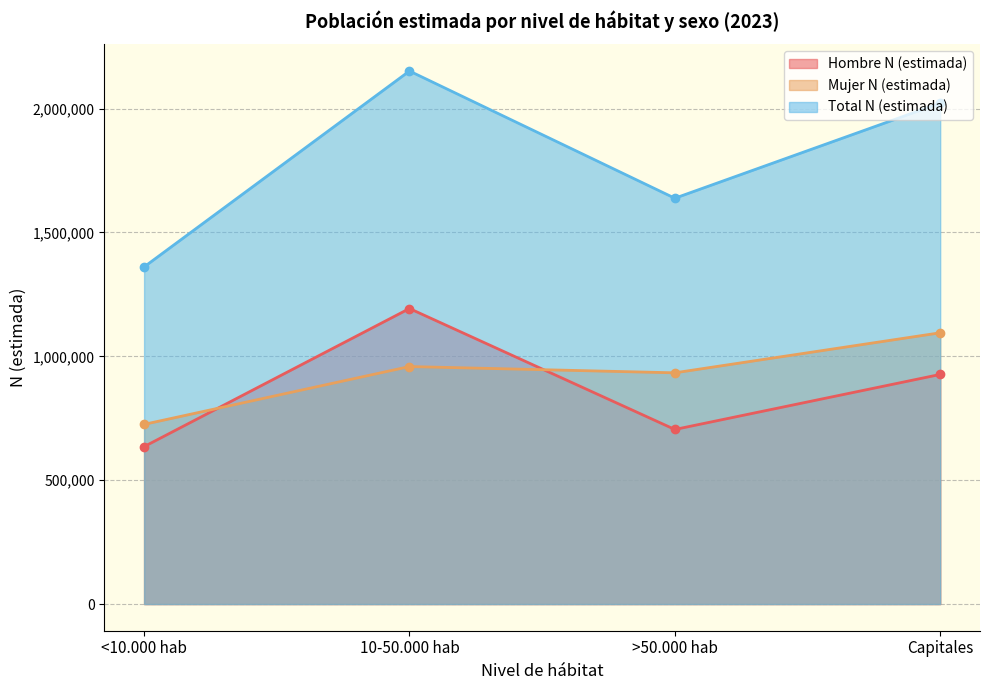

Which has a higher value, <10.000 hab or >50.000 hab?

>50.000 hab